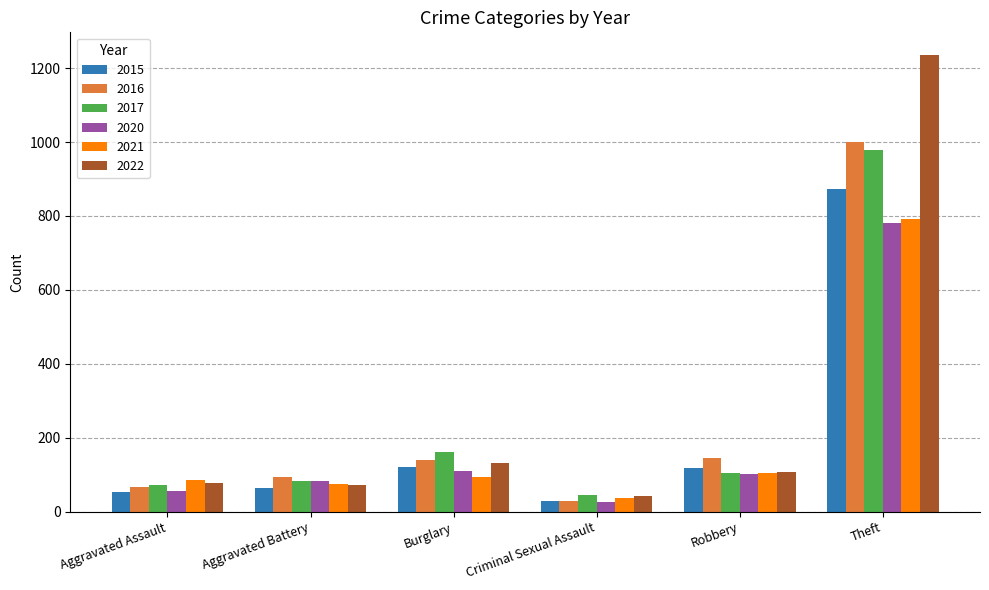

Which series has the widest spread of values?

2022